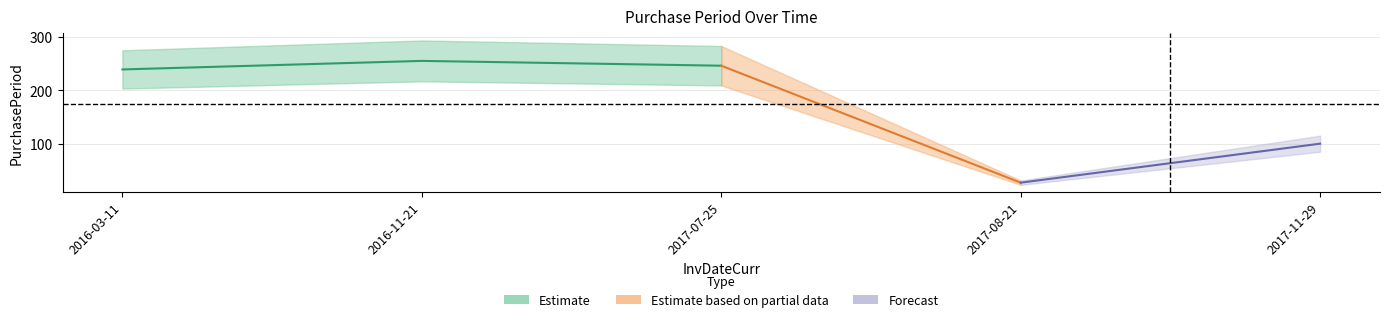

At which label is the value closest to 141?

2017-11-29